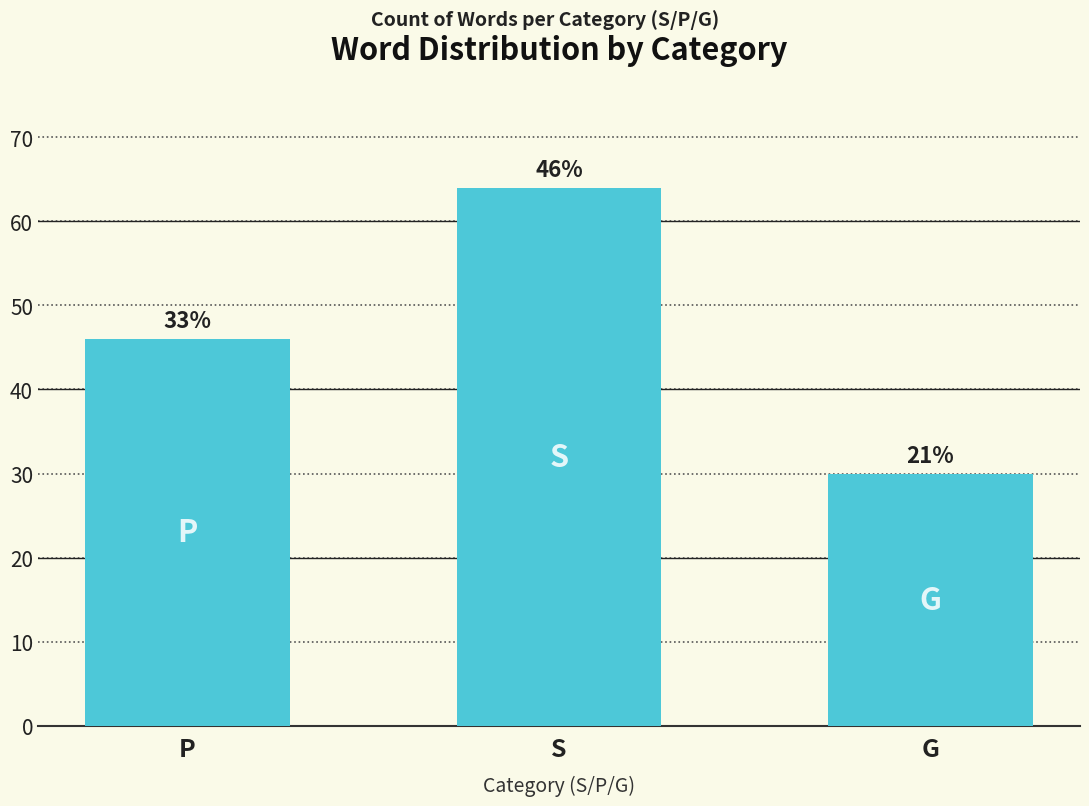

What position from the left is G?

3